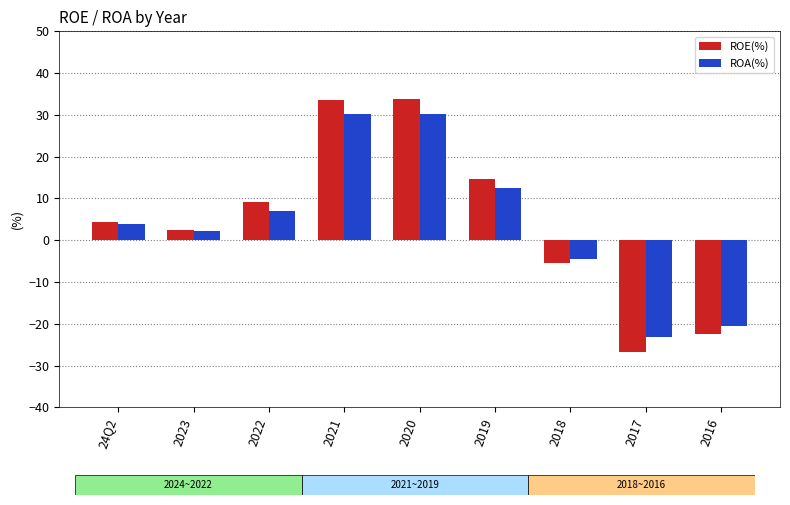

Which series changed the most between 24Q2 and 2017?

ROE(%)